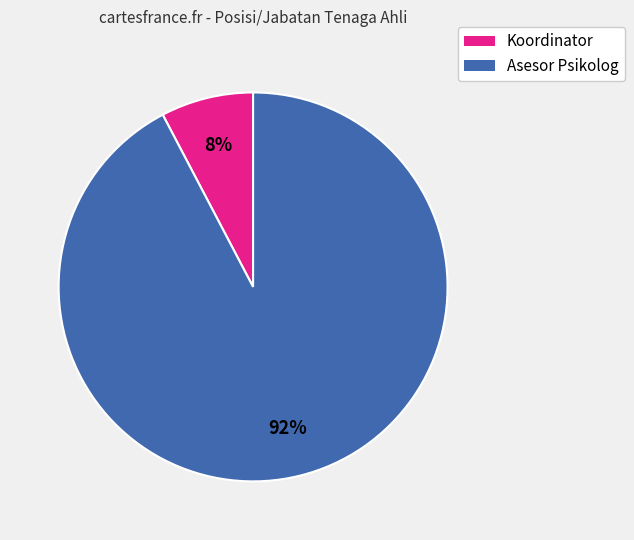

How many slices are in this pie chart?

2